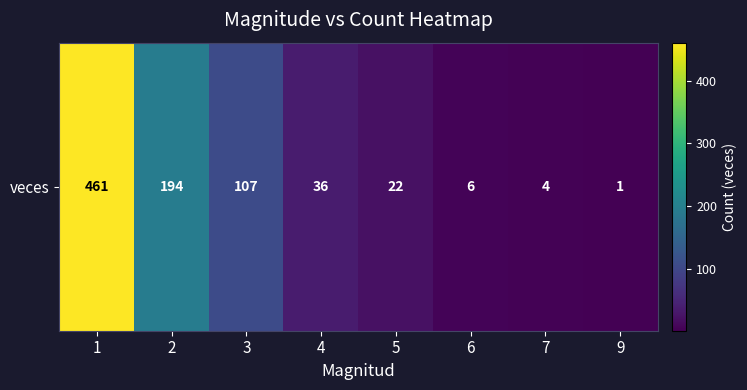

What is the difference between the maximum and minimum values?

460